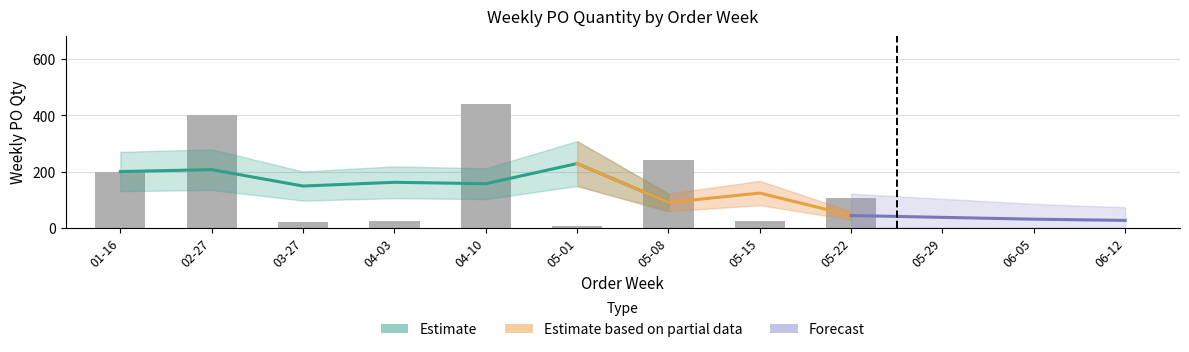

How many values are below 105?

4